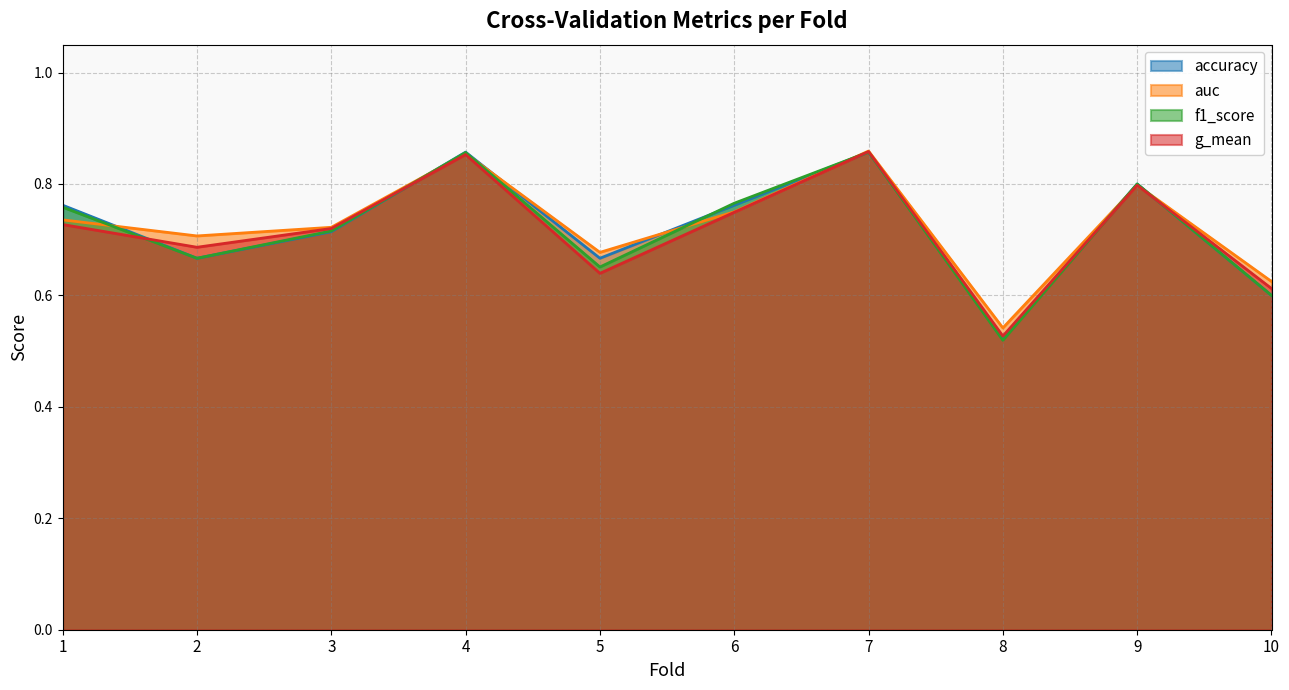

List the series in order of their peak value, highest first.

auc, g_mean, accuracy, f1_score